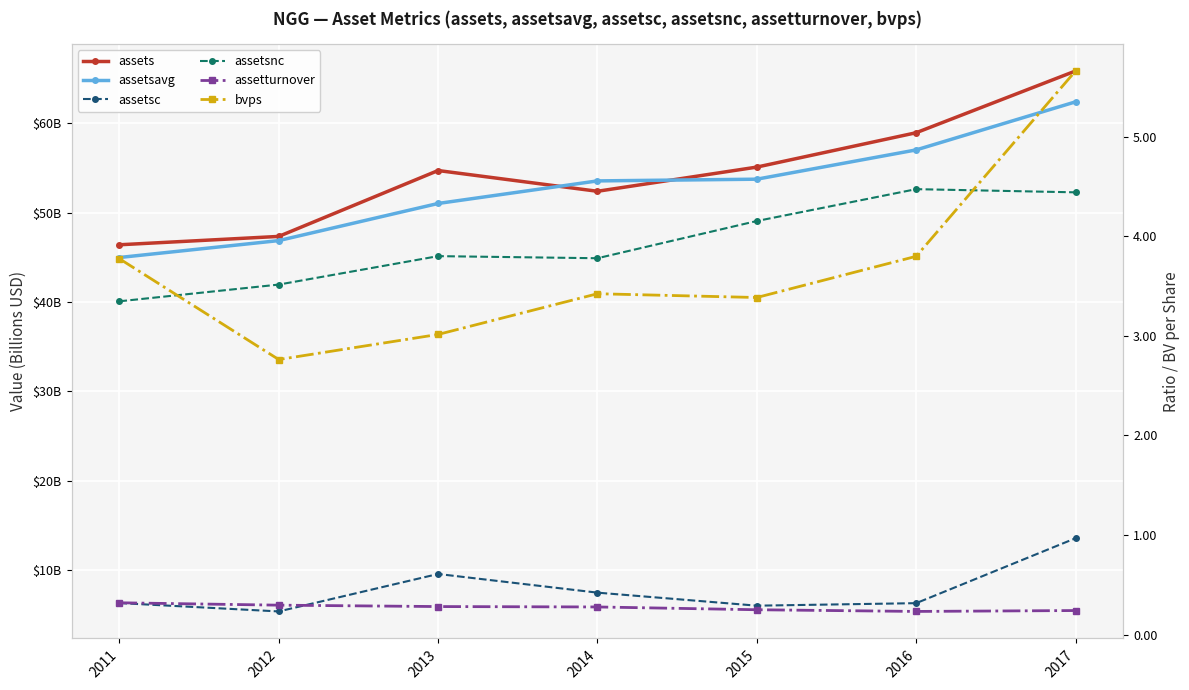

What is the spread (max minus min) of values at 2015?

55088999999.8